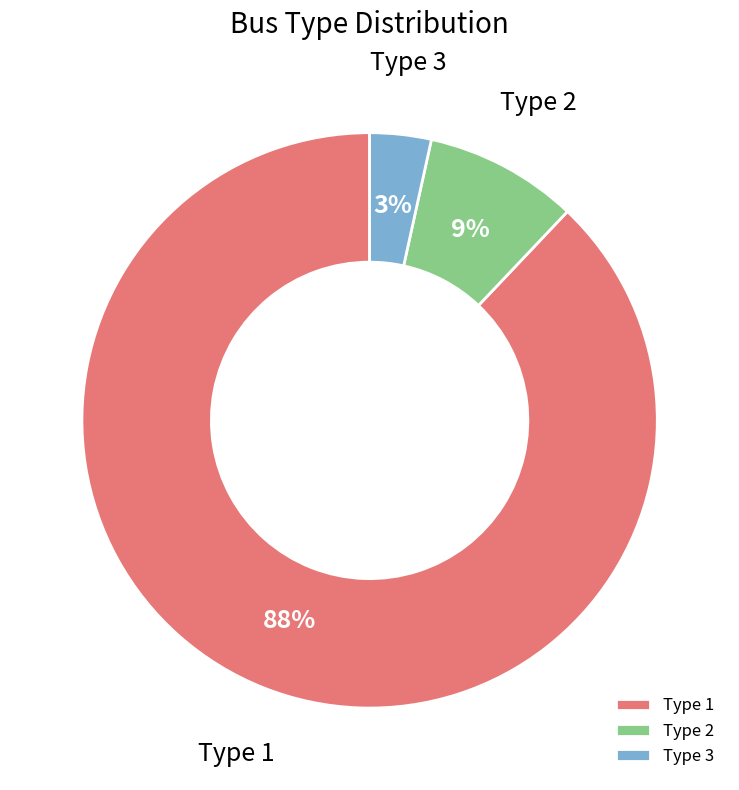

How many slices are in this pie chart?

3